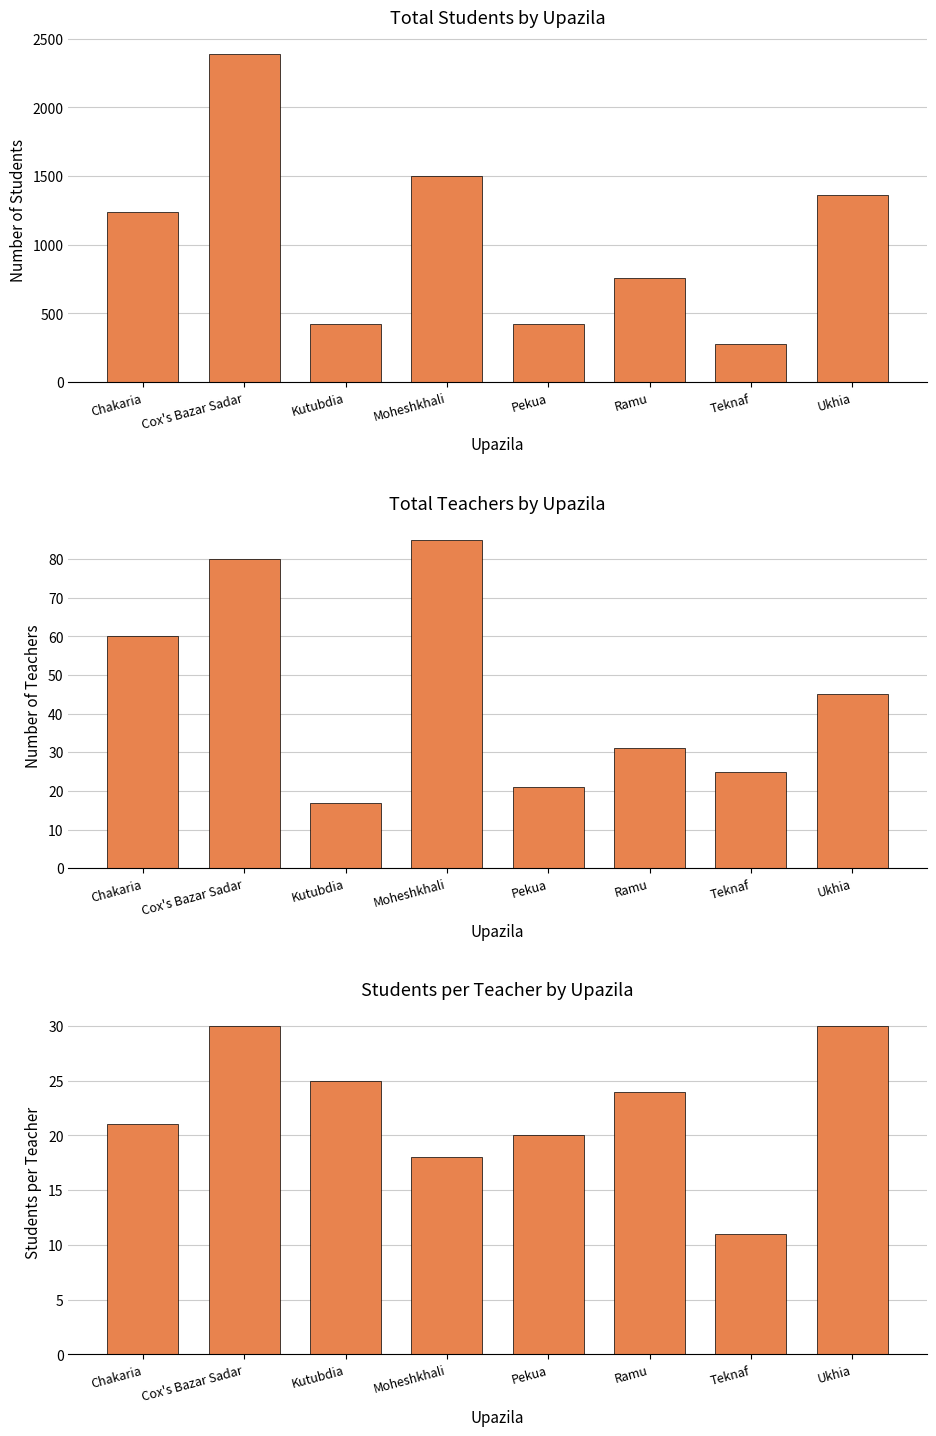

Is the value of Students per Teacher at Teknaf greater than the value of Total Teachers at Pekua?

No